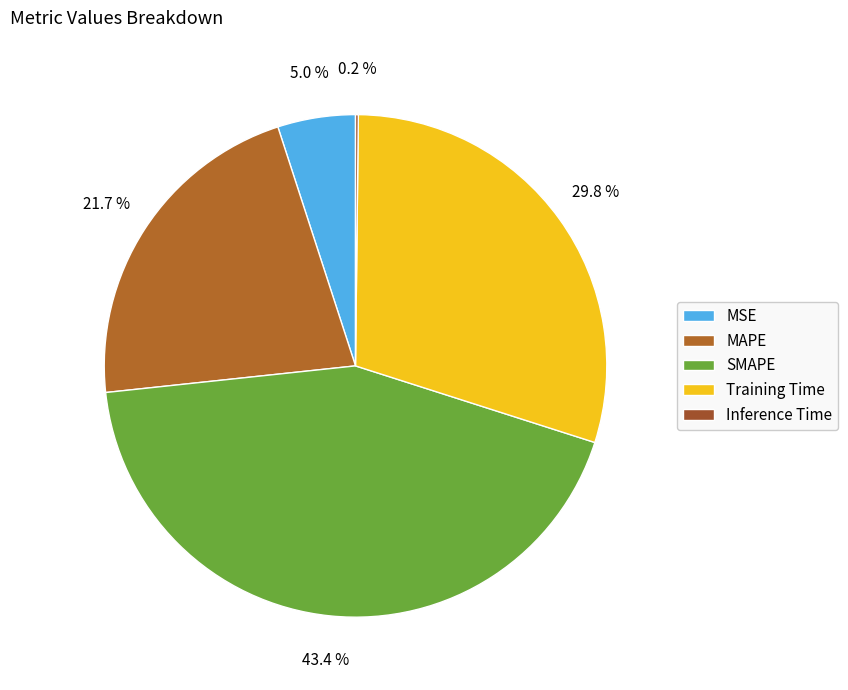

To the nearest percent, what is the difference between the largest and smallest slice percentages?

43%